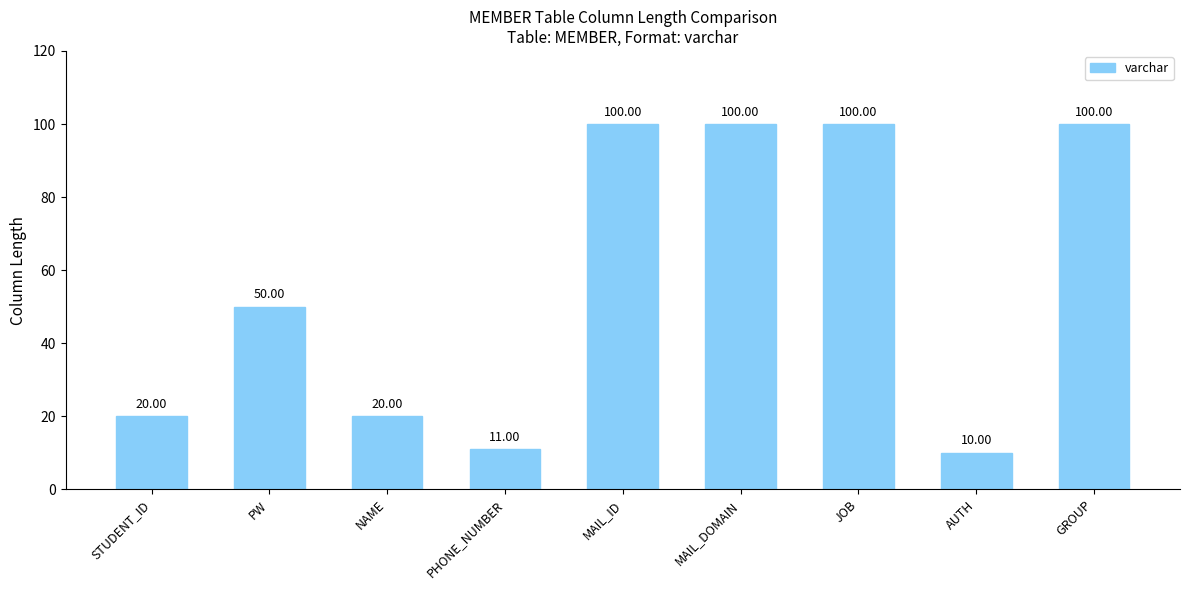

What is the change in value from NAME to JOB?

+80